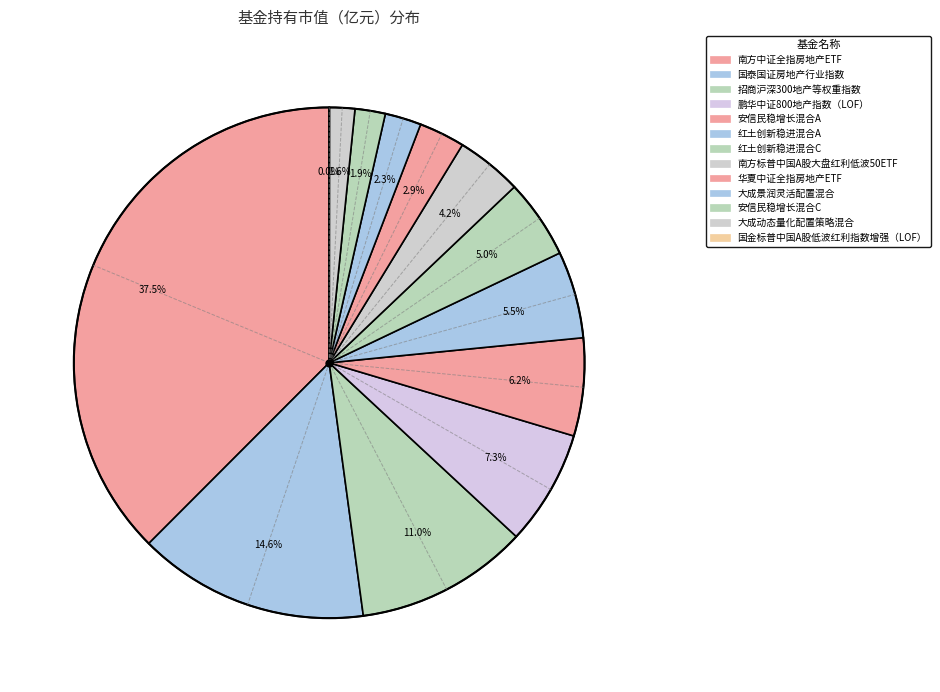

Does 招商沪深300地产等权重指数 account for over 50% of the chart?

No